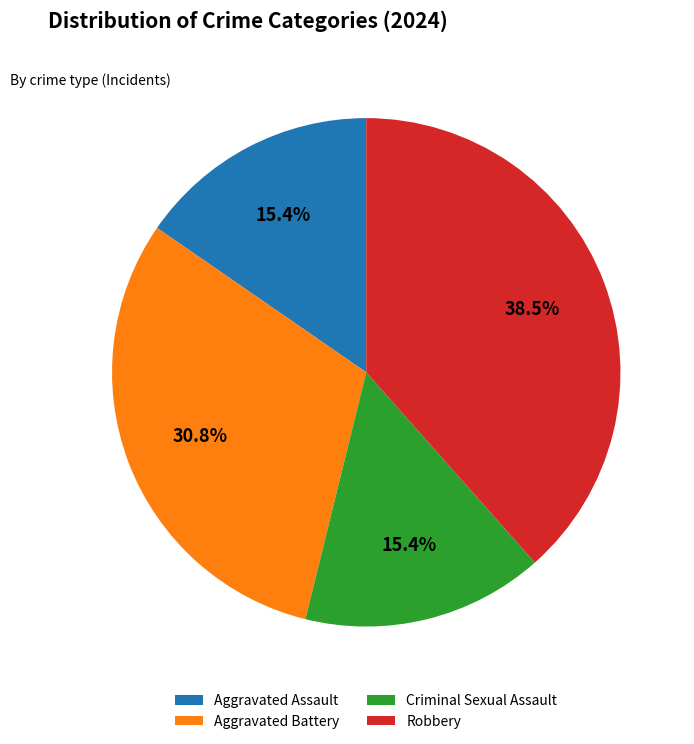

Count the number of slices in the pie.

4